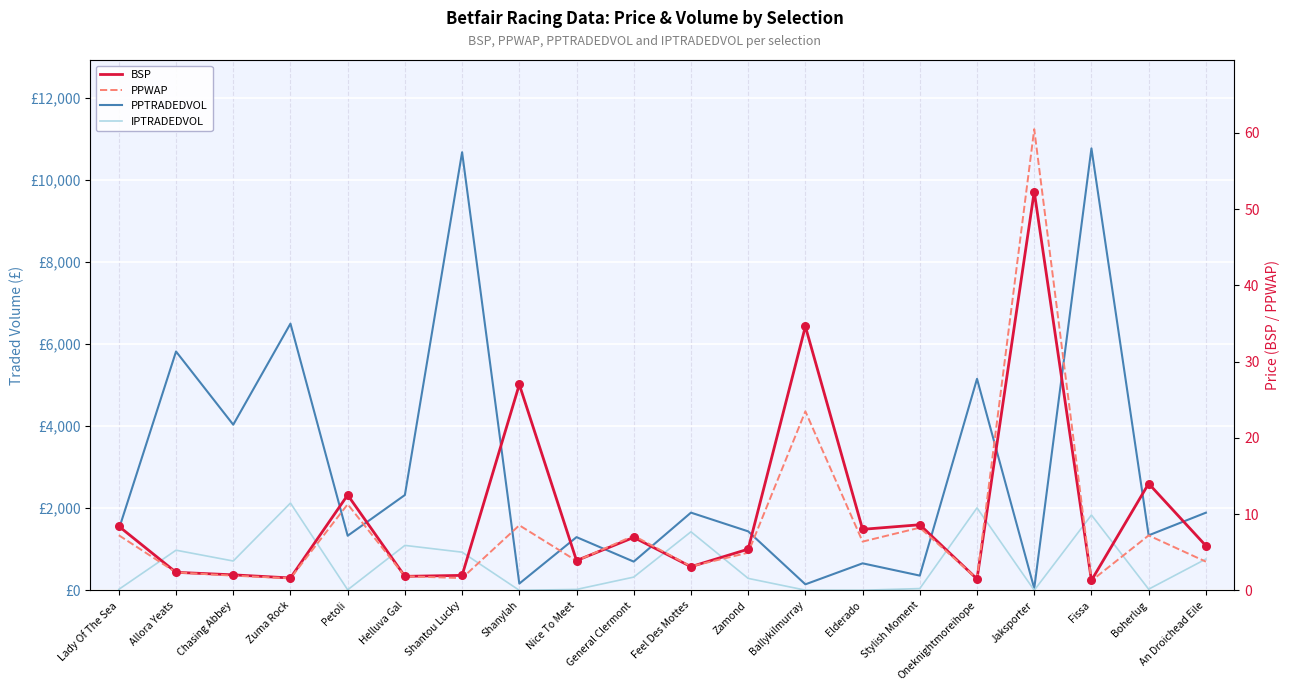

Which series contains the highest Y value?

PPTRADEDVOL